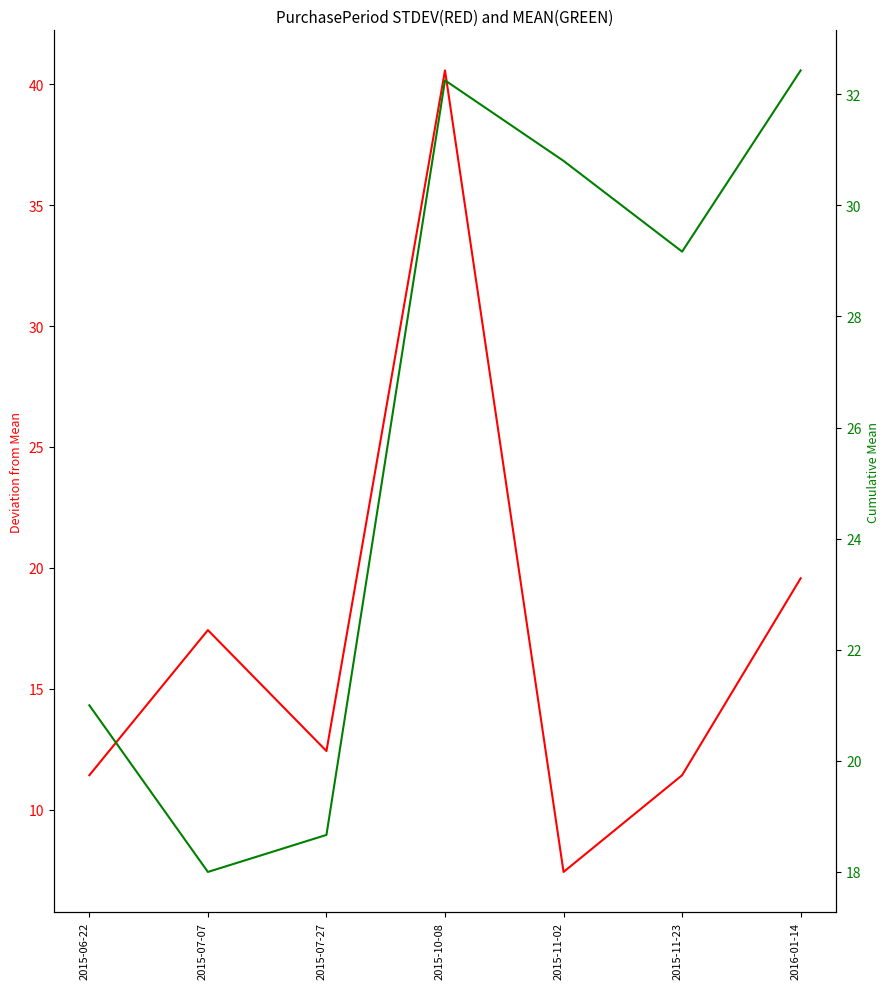

Rank the series at 2016-01-14 from highest to lowest value.

MEAN(GREEN), STDEV(RED)